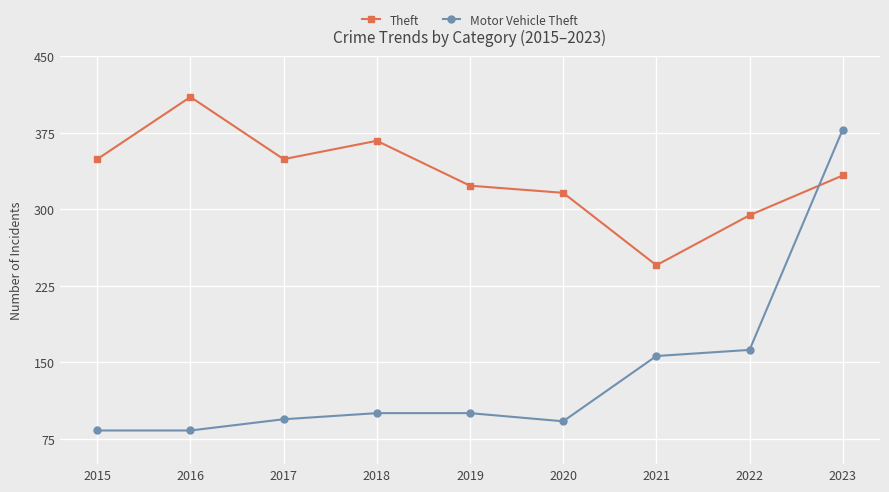

Reading right to left, what are all the values shown in this chart?

Theft: 333	294	245	316	323	367	349	410	349
Motor Vehicle Theft: 378	162	156	92	100	100	94	83	83